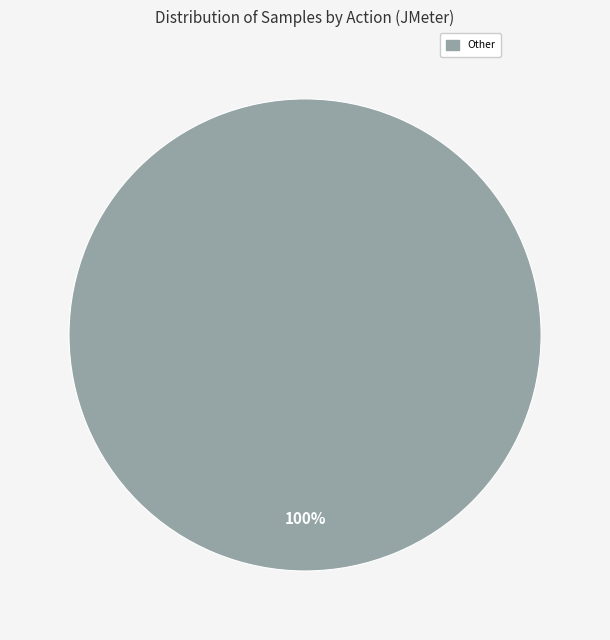

Is there any slice that represents more than half of the pie?

Yes